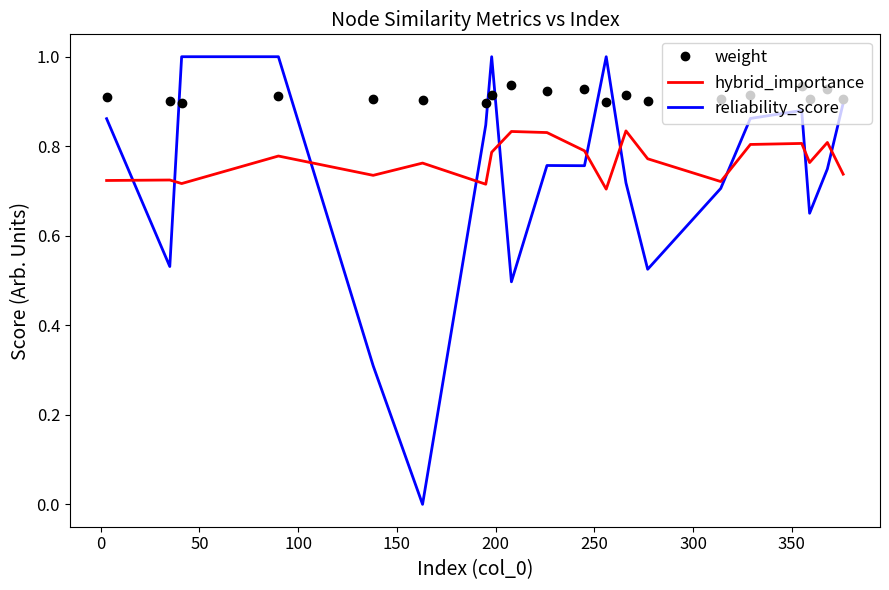

Rank the series by their maximum value, from highest to lowest.

reliability_score, weight, hybrid_importance